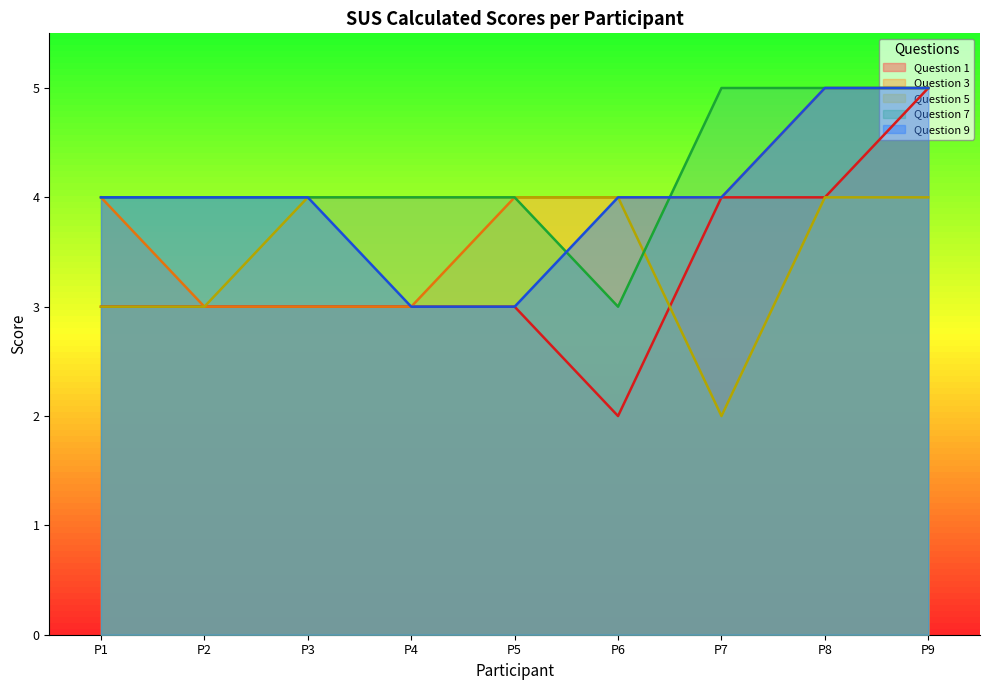

Which series has the widest spread of values?

Question 1